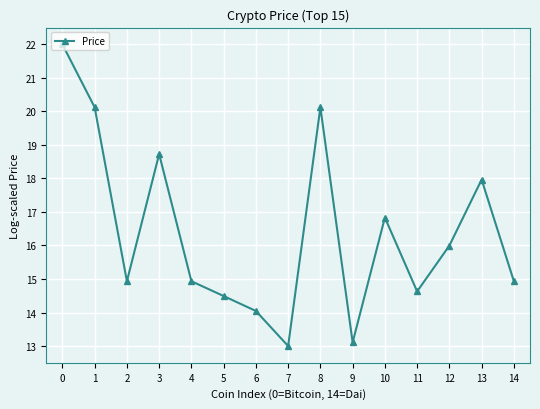

Reading left to right, what are all the values shown in this chart?

22.0	20.1	14.9	18.7	14.9	14.5	14.0	13.0	20.1	13.1	16.8	14.6	16.0	18.0	14.9